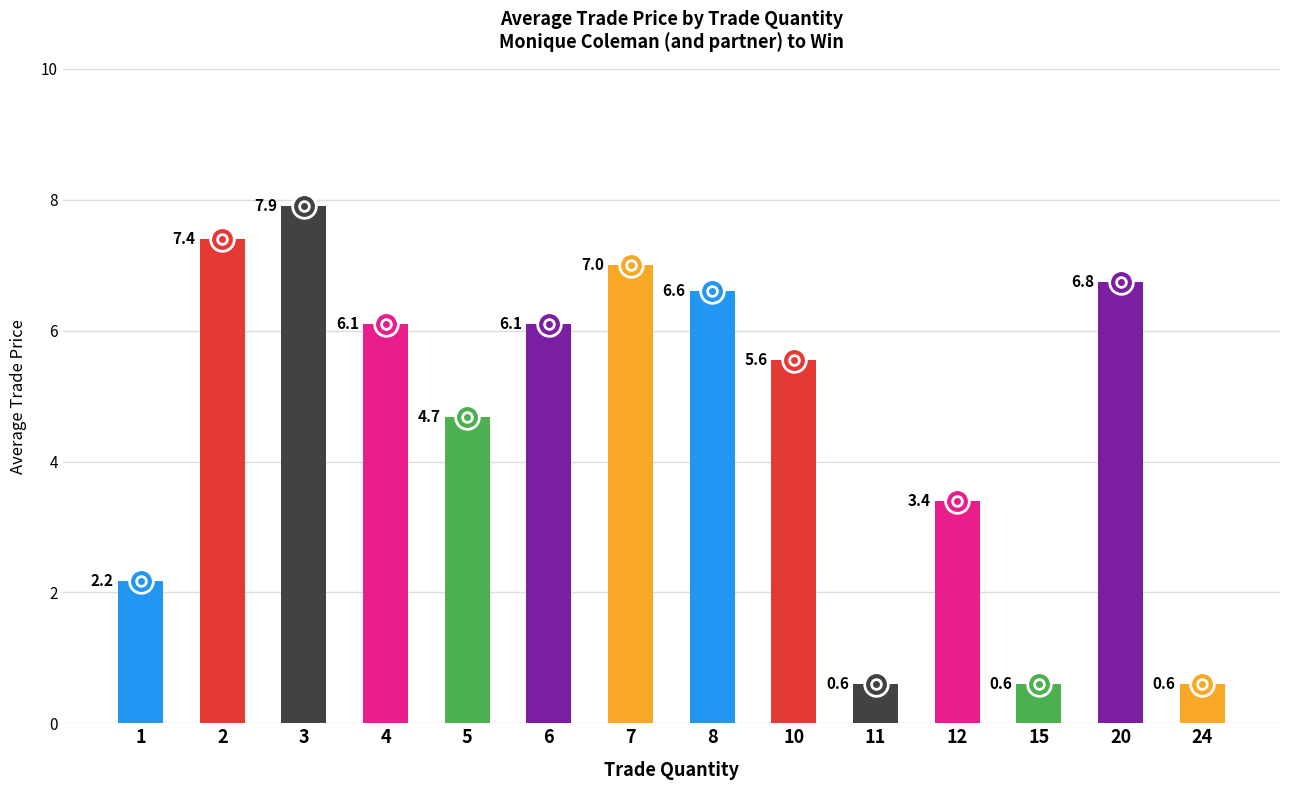

What is the value of the 8th bar from the left?

6.6